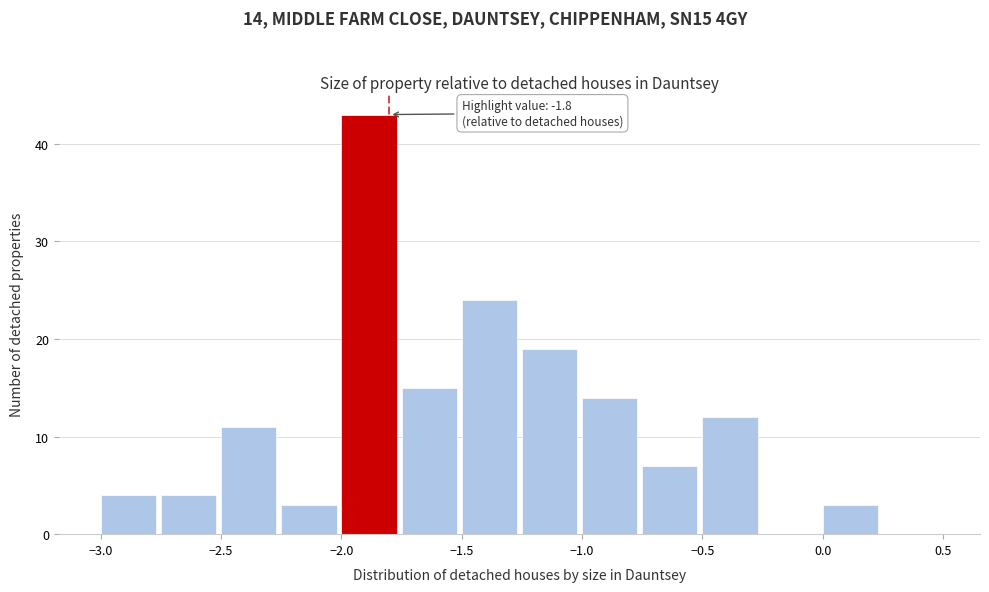

Over which range of the x-axis is the bar tallest?

-2.00 to -1.75